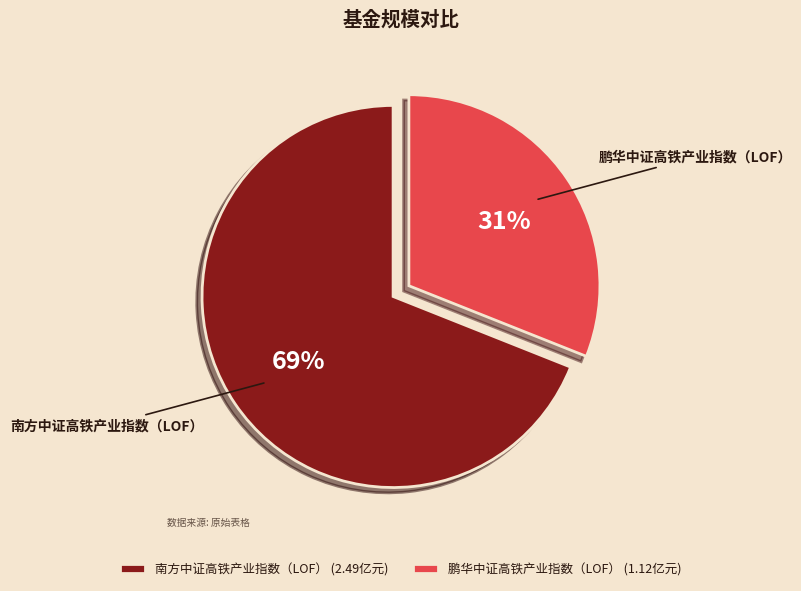

Which has a higher value, 鹏华中证高铁产业指数（LOF） or 南方中证高铁产业指数（LOF）?

南方中证高铁产业指数（LOF）